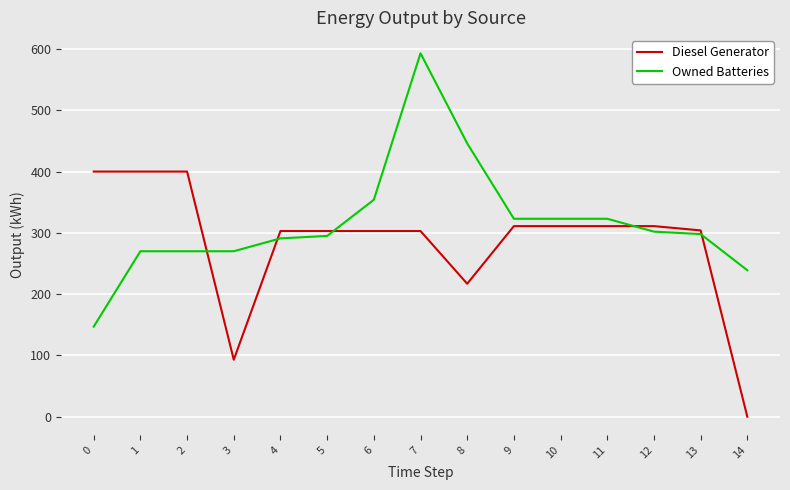

Between 2 and 9, which series saw the biggest shift?

Diesel Generator